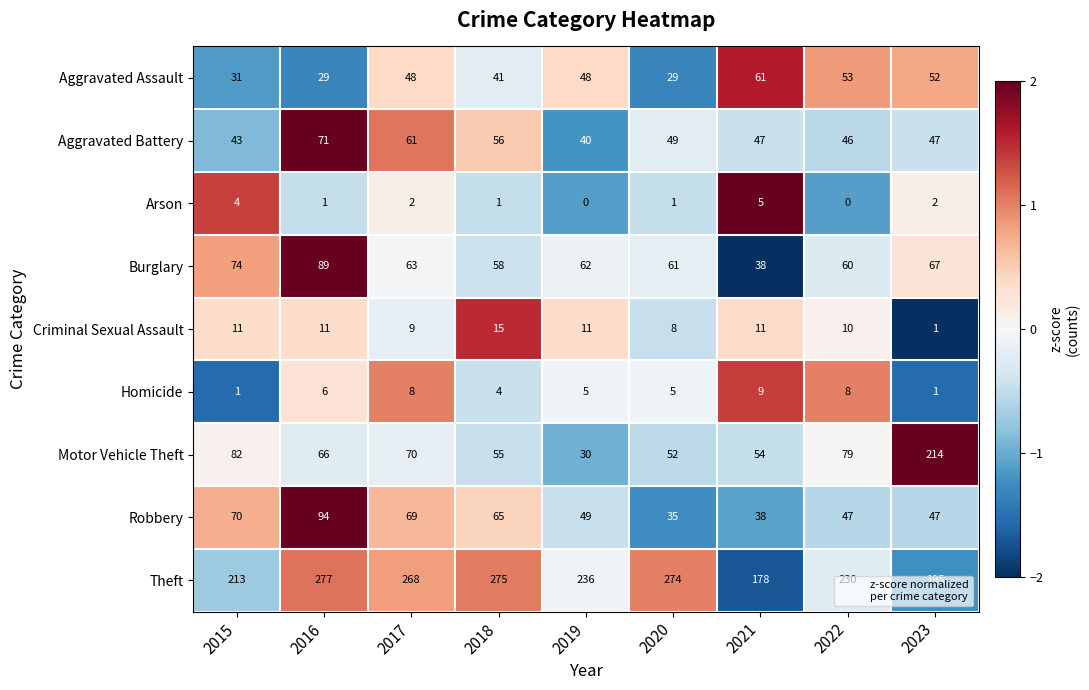

What is the total value across all series at 2018?

570